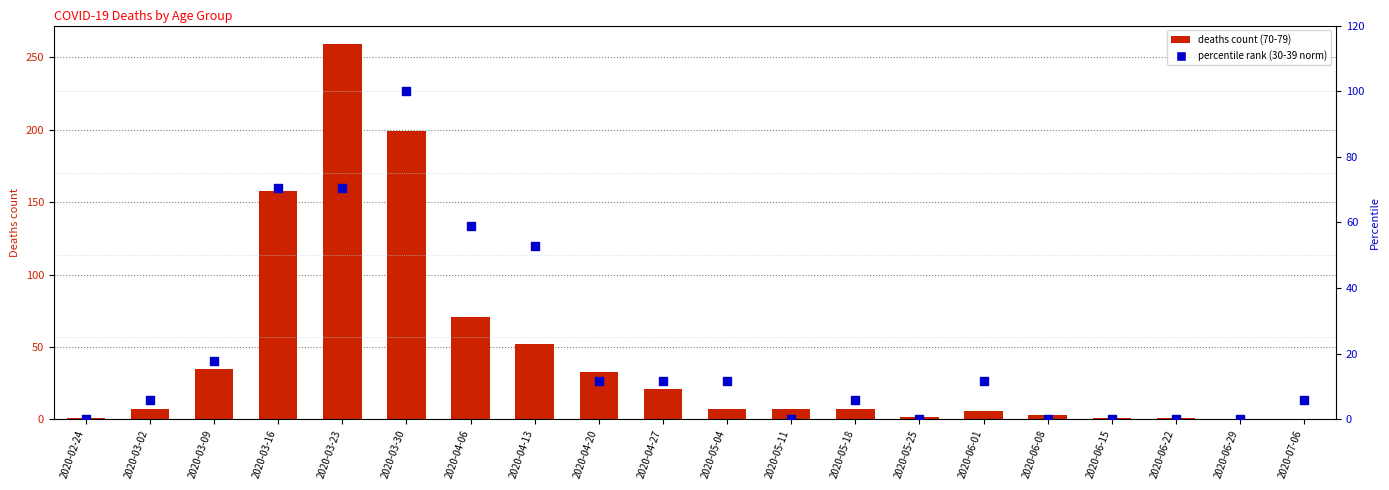

Which series contains the lowest Y value?

70 - 79